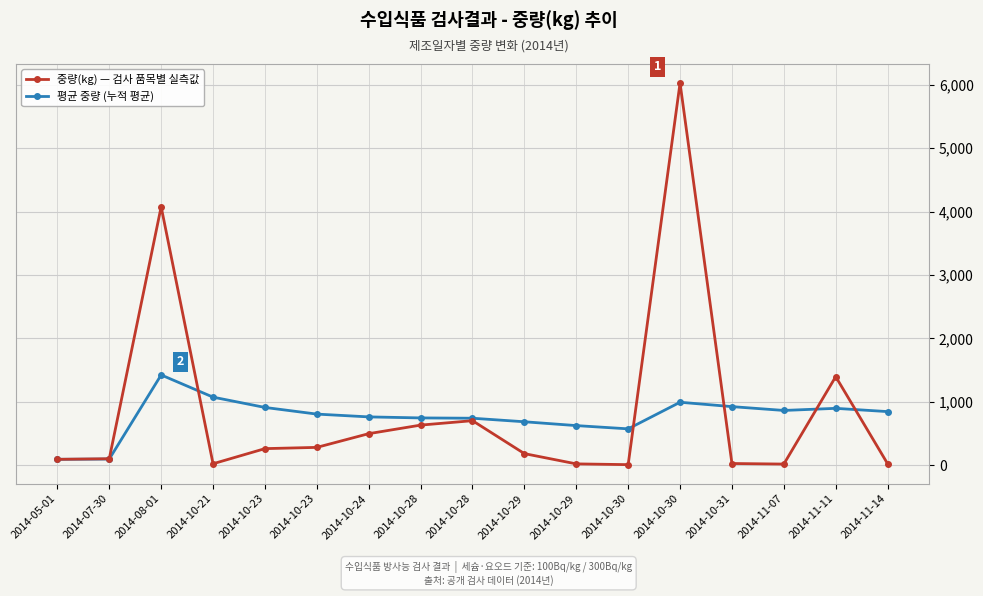

What is the sum of the 평균 중량 (누적 평균) values at 2014-10-23 and 2014-10-28?

1652.5